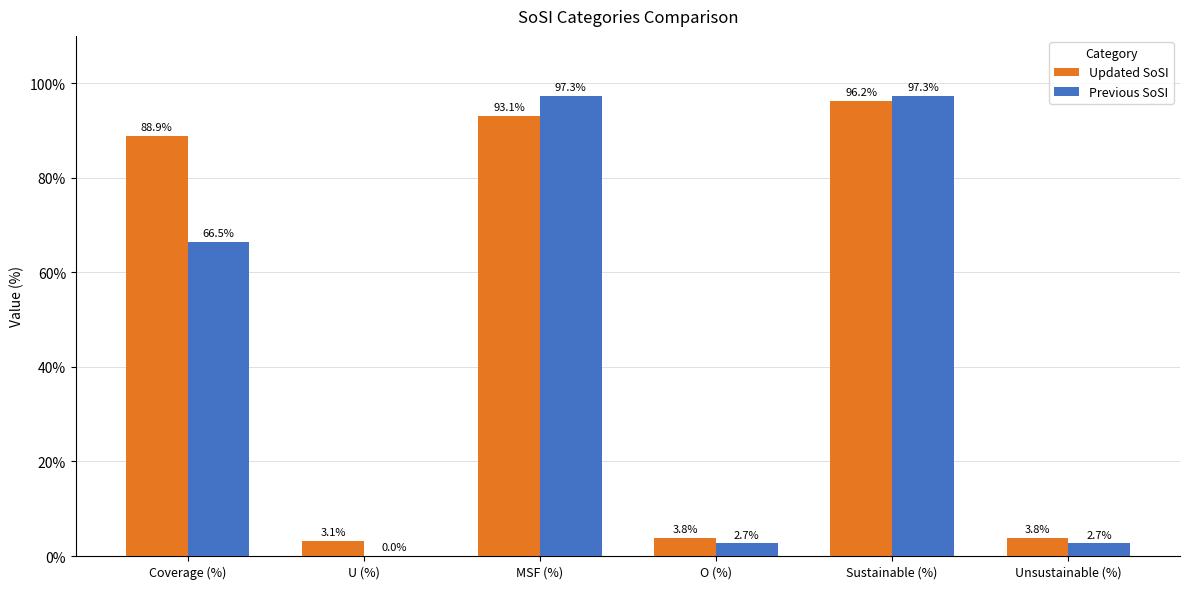

What is the total value across all series at O (%)?

6.5